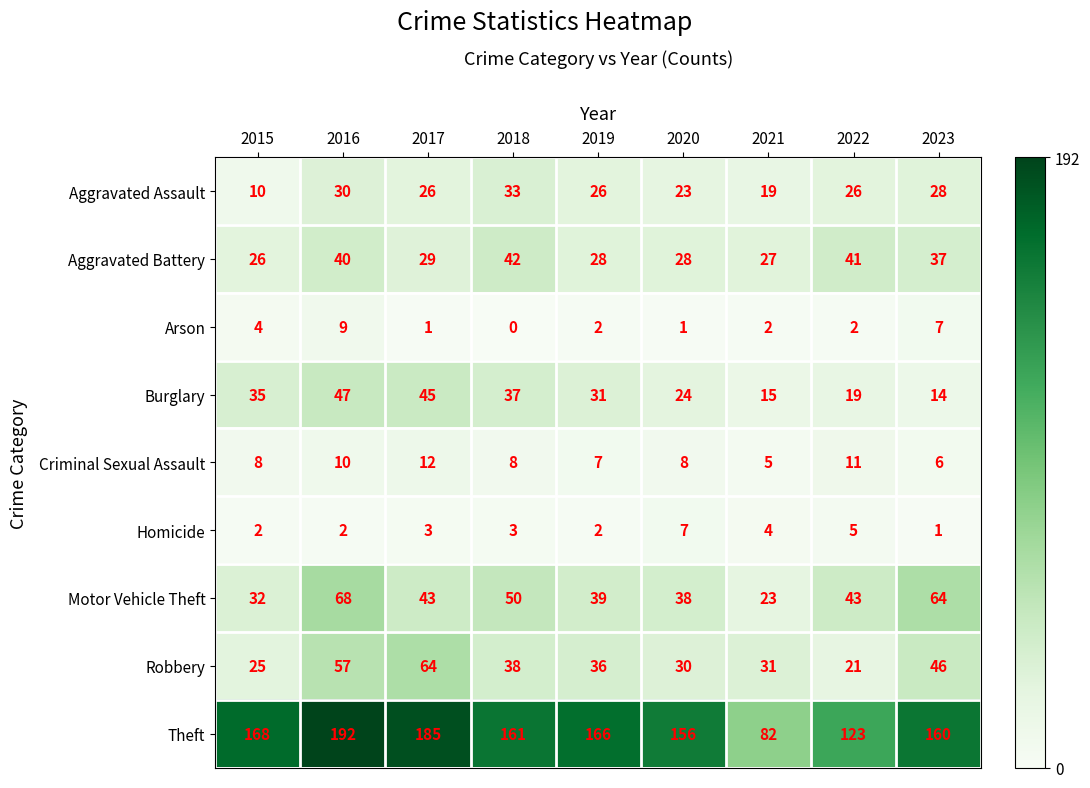

Count the Criminal Sexual Assault values in the range 7 to 10.

5